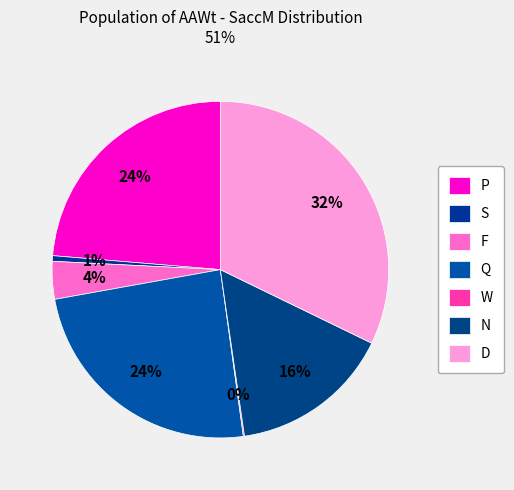

Is it true that P is 24% of the pie?

True